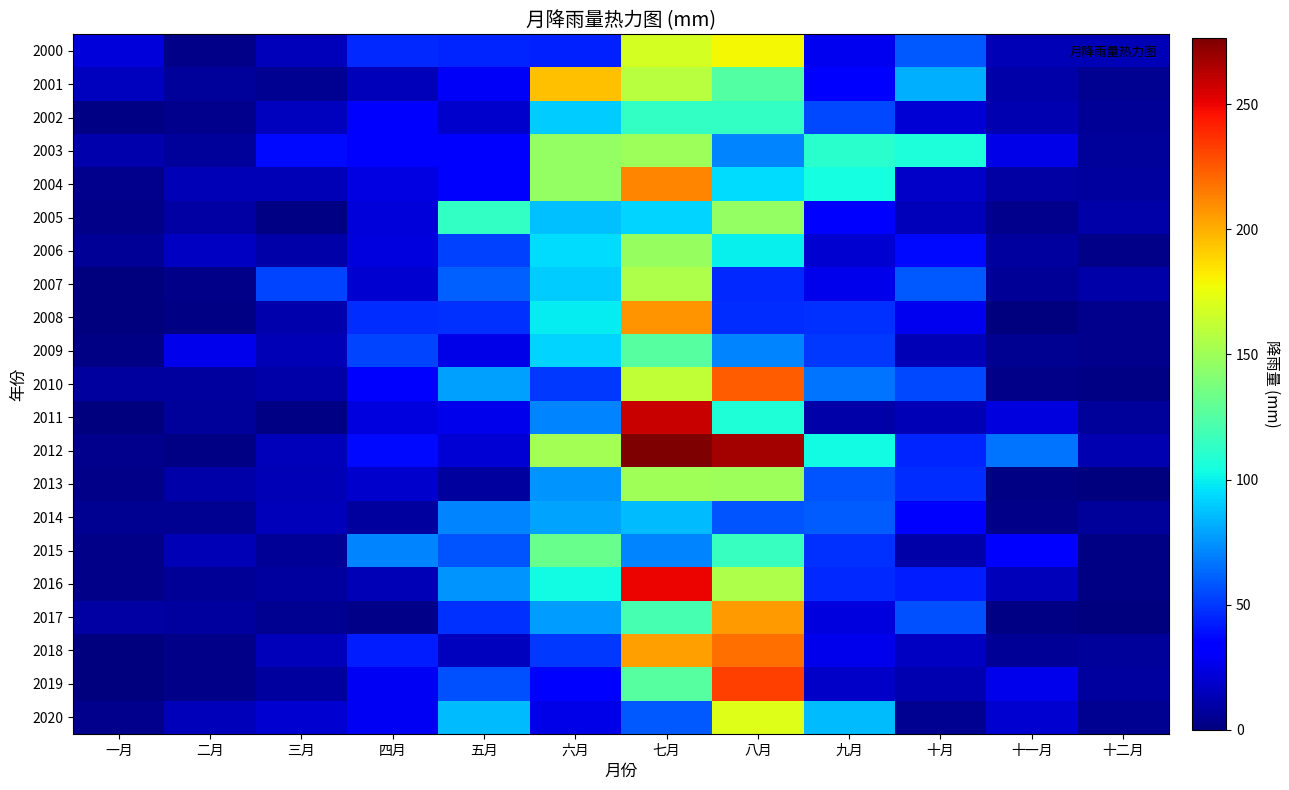

At 十月, list the series in order from largest to smallest.

2003, 2001, 2000, 2007, 2017, 2010, 2013, 2012, 2016, 2006, 2014, 2008, 2002, 2004, 2018, 2005, 2009, 2011, 2019, 2015, 2020